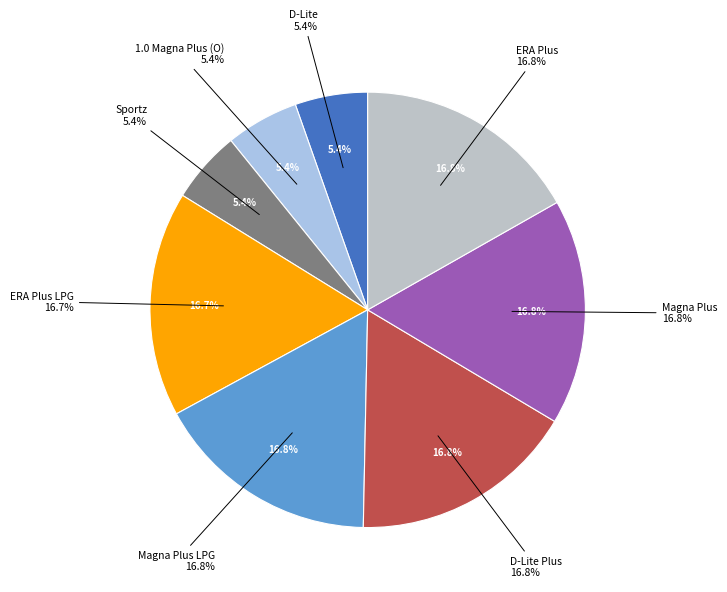

Which category has the smallest portion of the pie?

Sportz